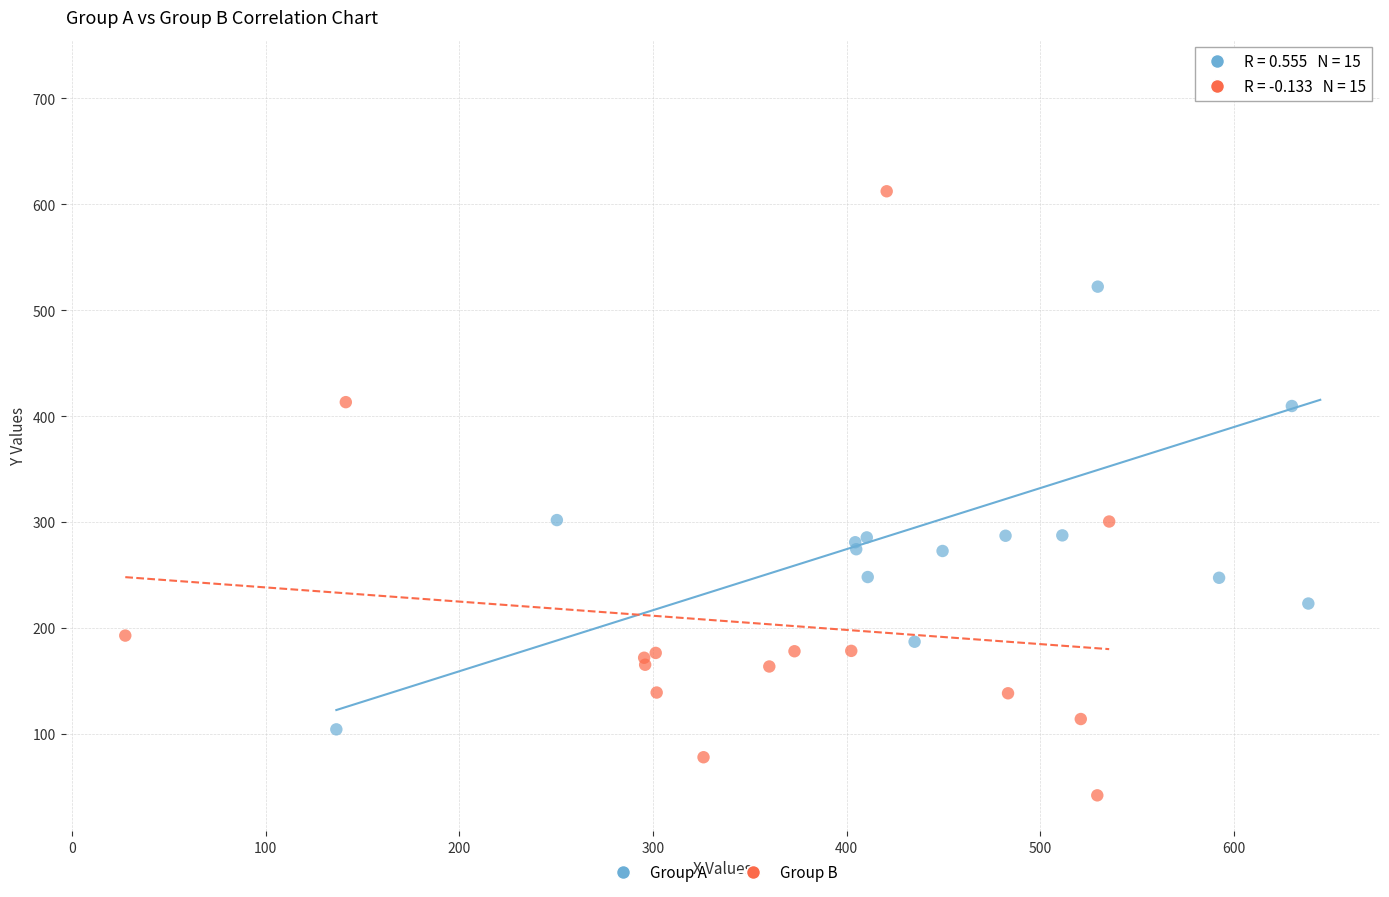

Which series reaches the minimum Y coordinate?

Group B